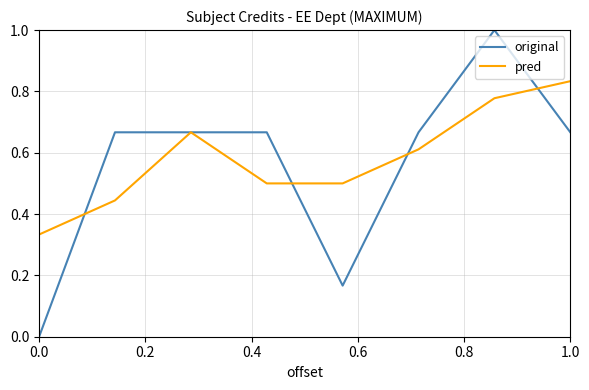

What is the sum of all pred values?

4.7